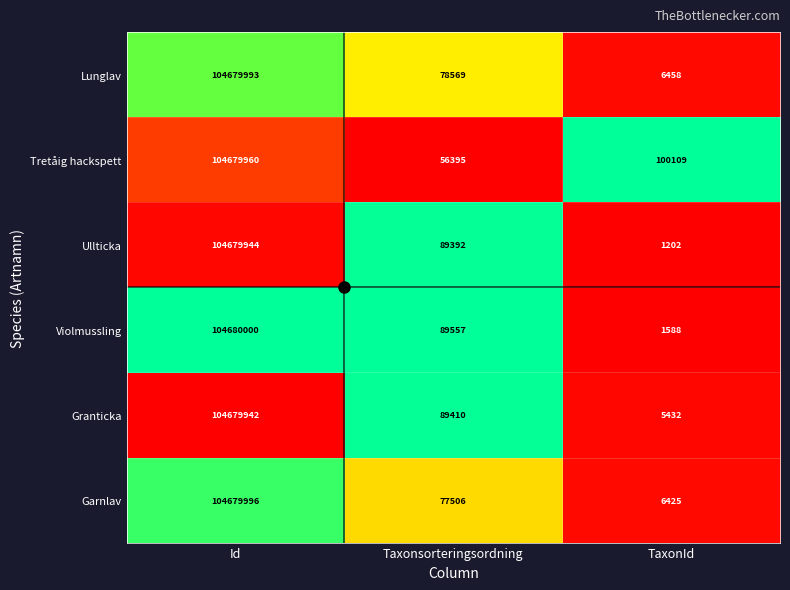

The Violmussling series shows 45616 at Taxonsorteringsordning. True or false?

False